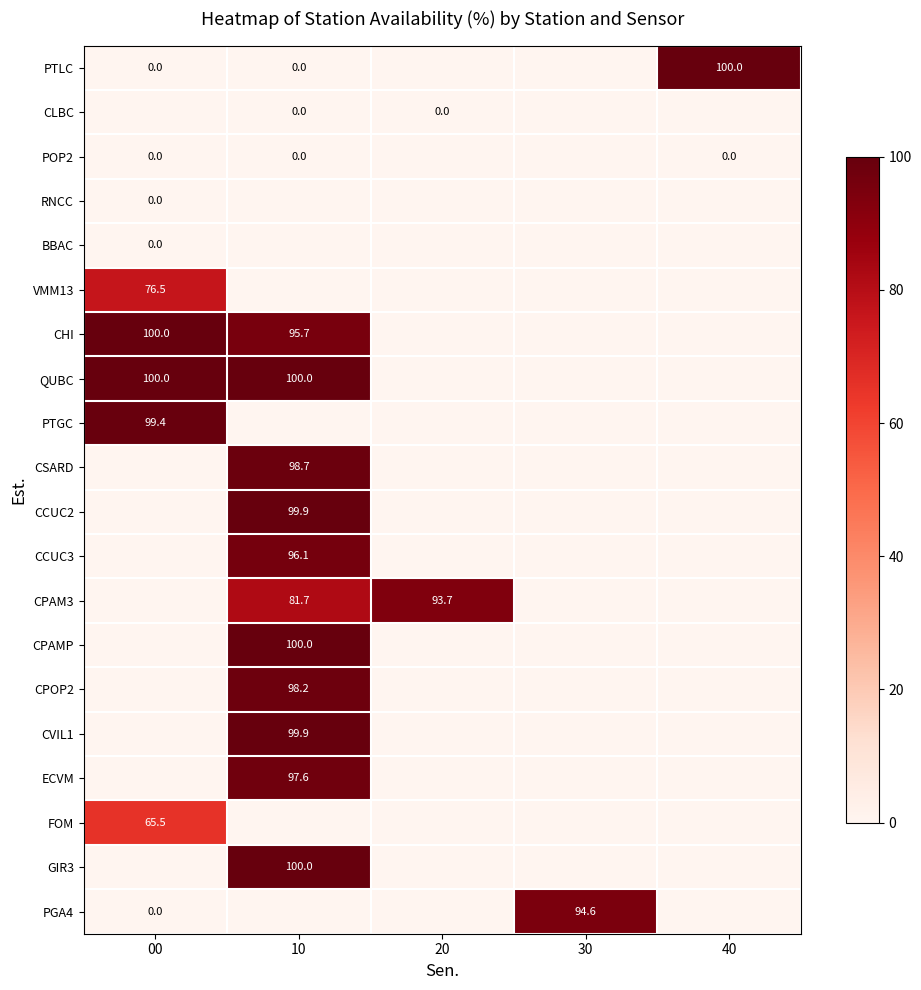

At which category does the chart reach its minimum across all series?

20